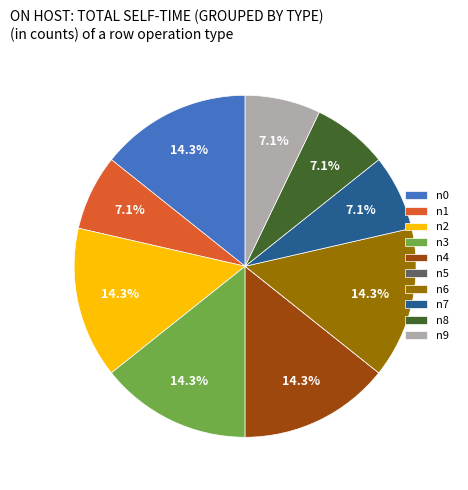

Between n9 and n3, which is larger?

n3